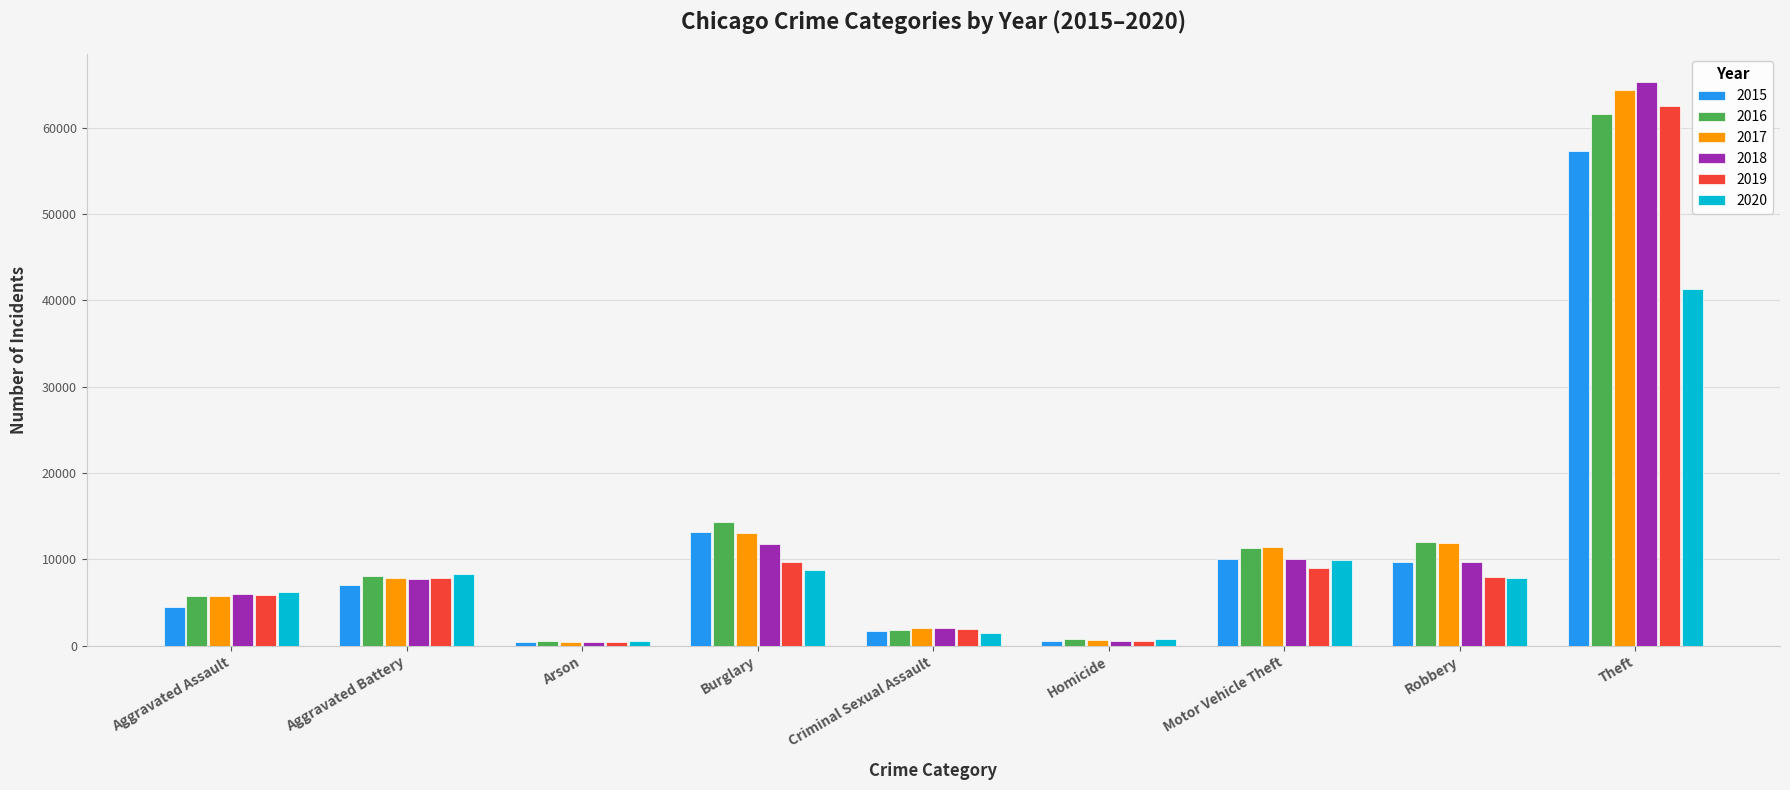

What is the total value across all series at Aggravated Assault?

34094